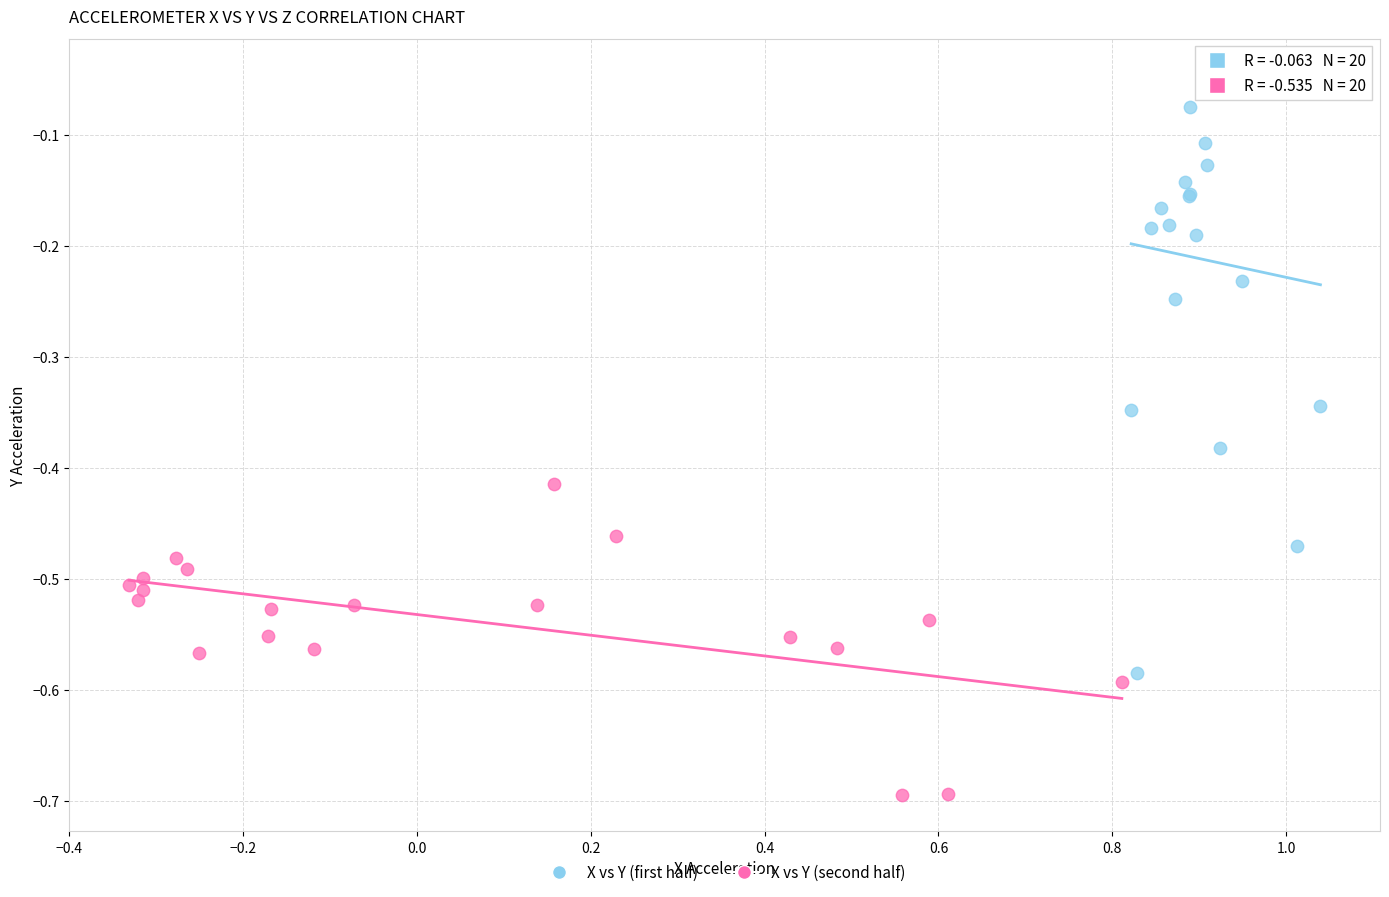

Which series contains the highest Y value?

X vs Y (first half)